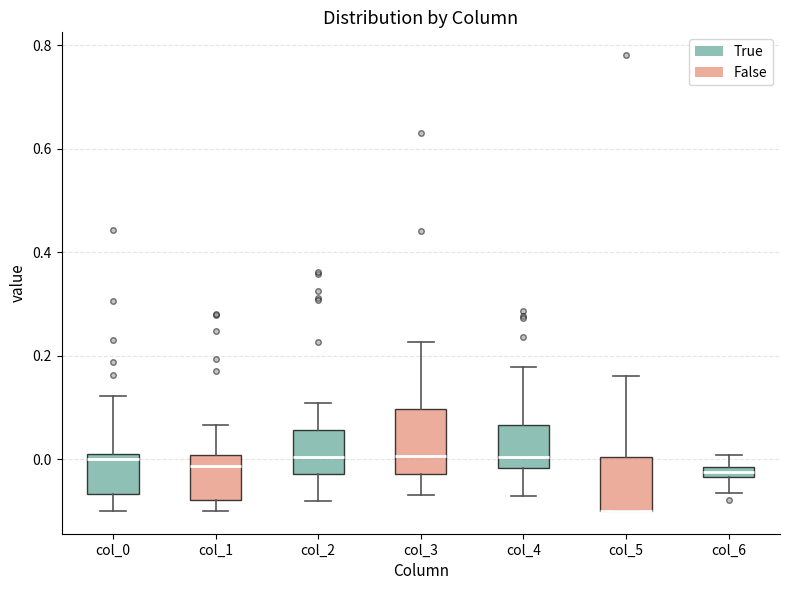

Where does the upper whisker of the box for col_5 end on the y-axis? The values are not printed on the chart, so give them approximately, as read against the axis.

0.16